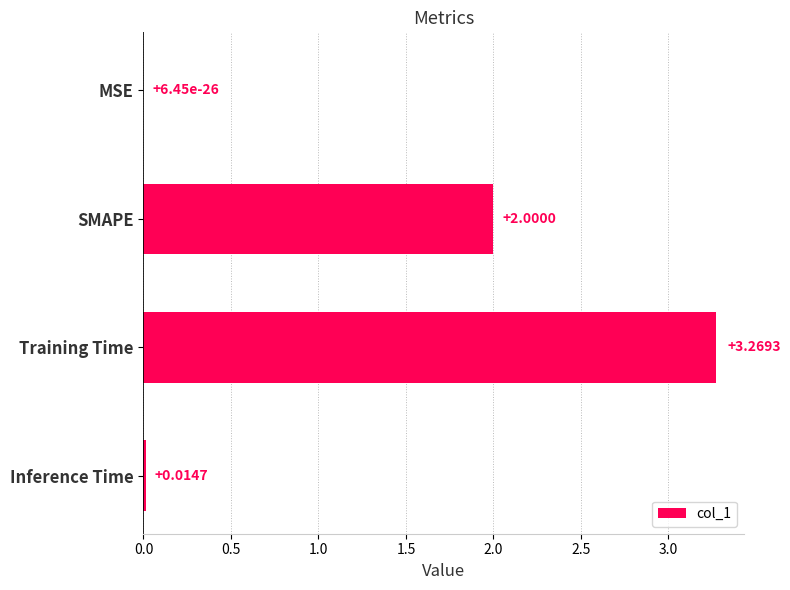

What is the sum of the values at Training Time and SMAPE?

5.3